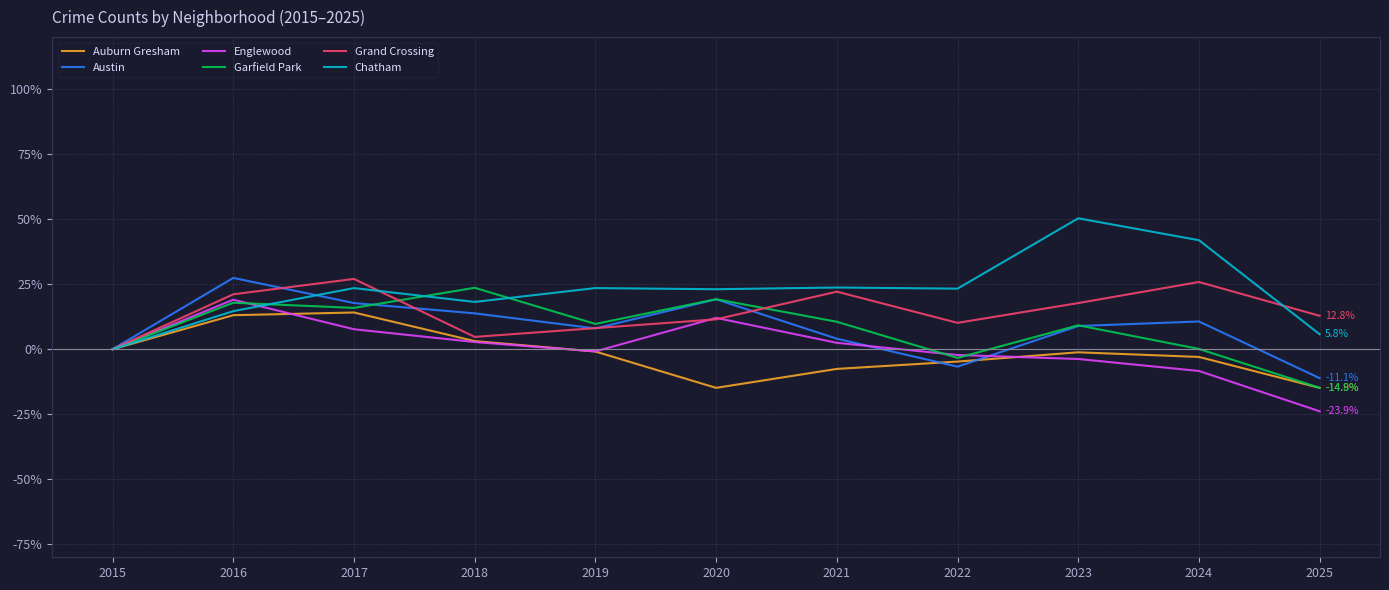

Where does the Grand Crossing series first go above 12?

2016